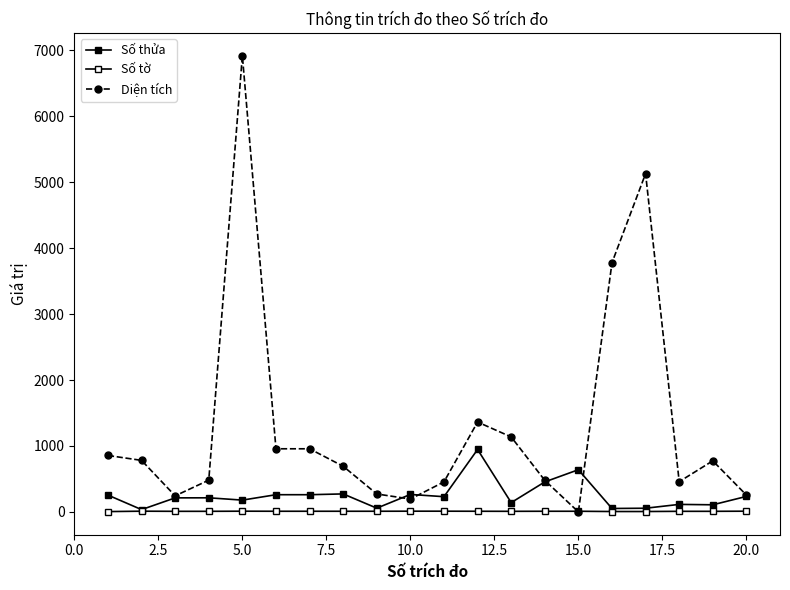

How many lines are shown in the chart?

3